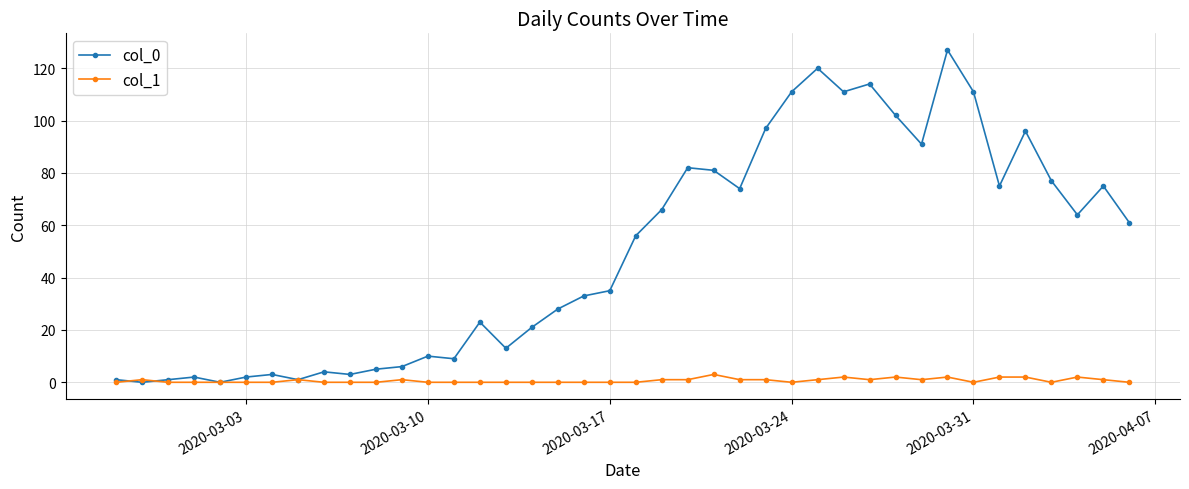

True or false: col_0 has more than 2 points higher than both neighbors.

True